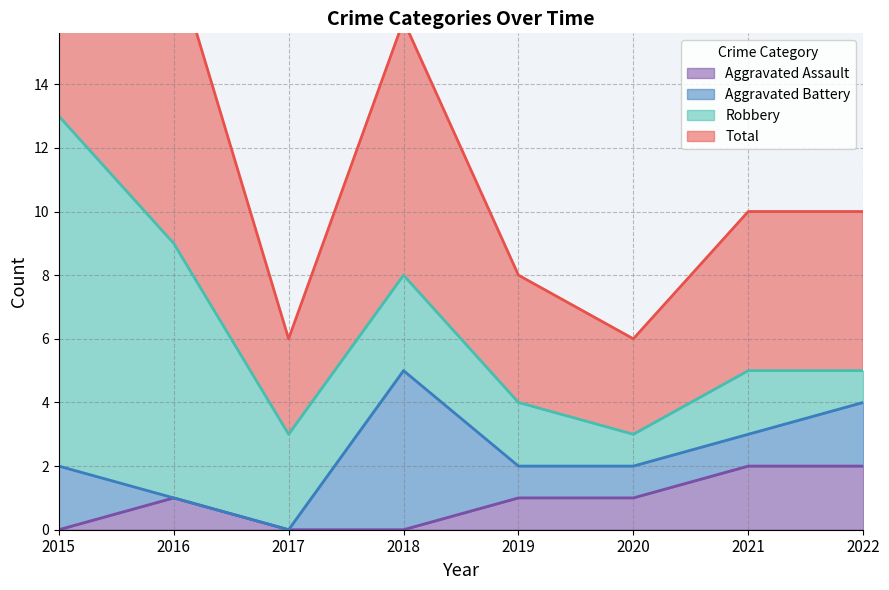

The value of Aggravated Assault at 2018 is 0. True or false?

True